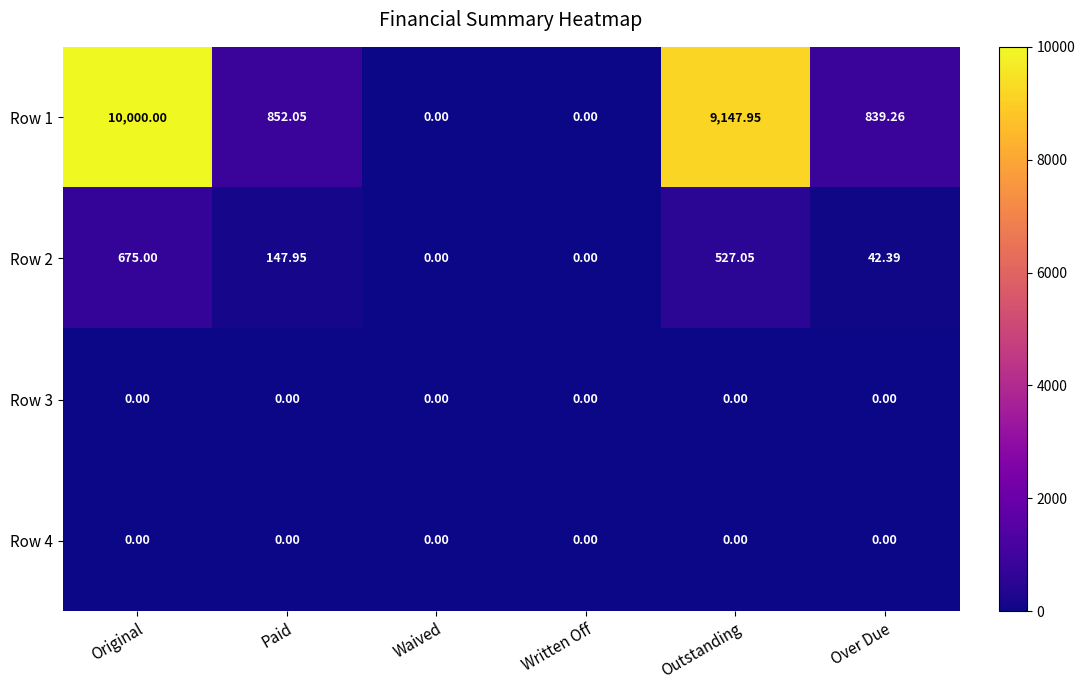

At how many categories does at least one series exceed 6266?

2